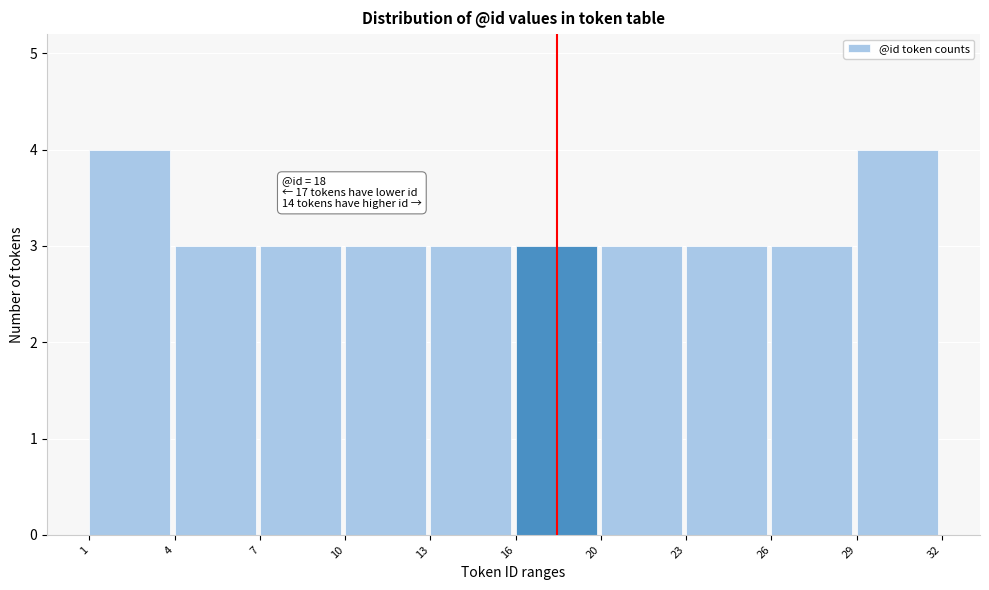

Reading right to left, what are all the values shown in this chart?

4	3	3	3	3	3	3	3	3	4